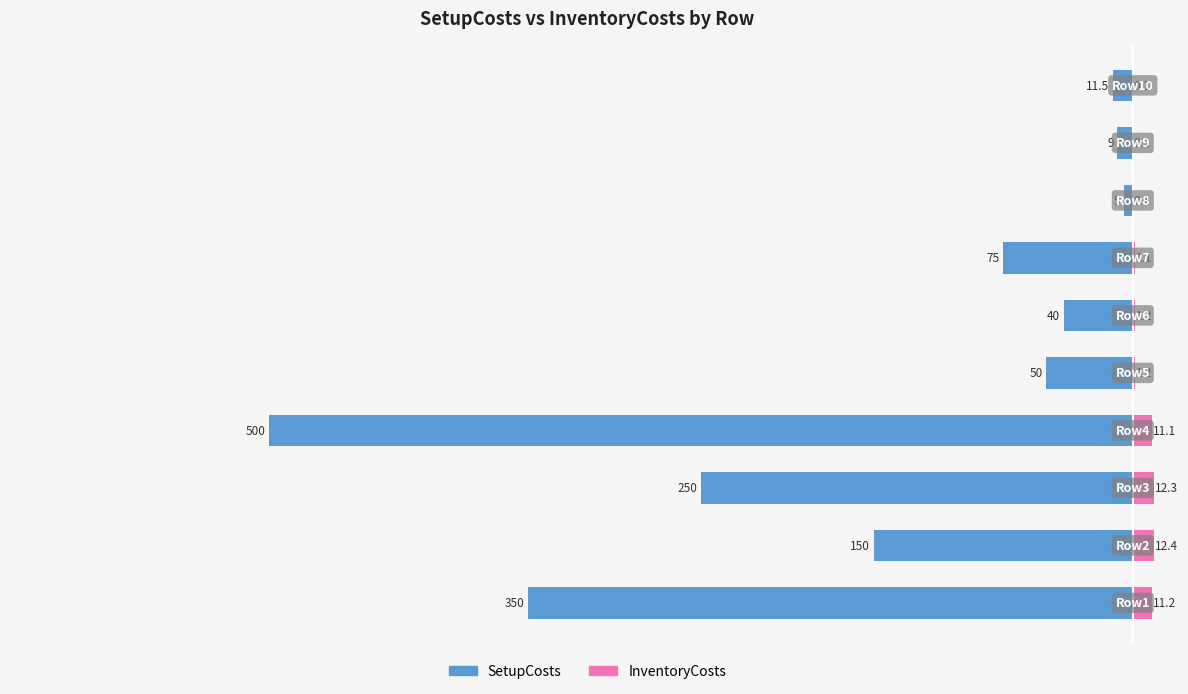

What is the sum of the SetupCosts values at −500 and −200?

-290.0